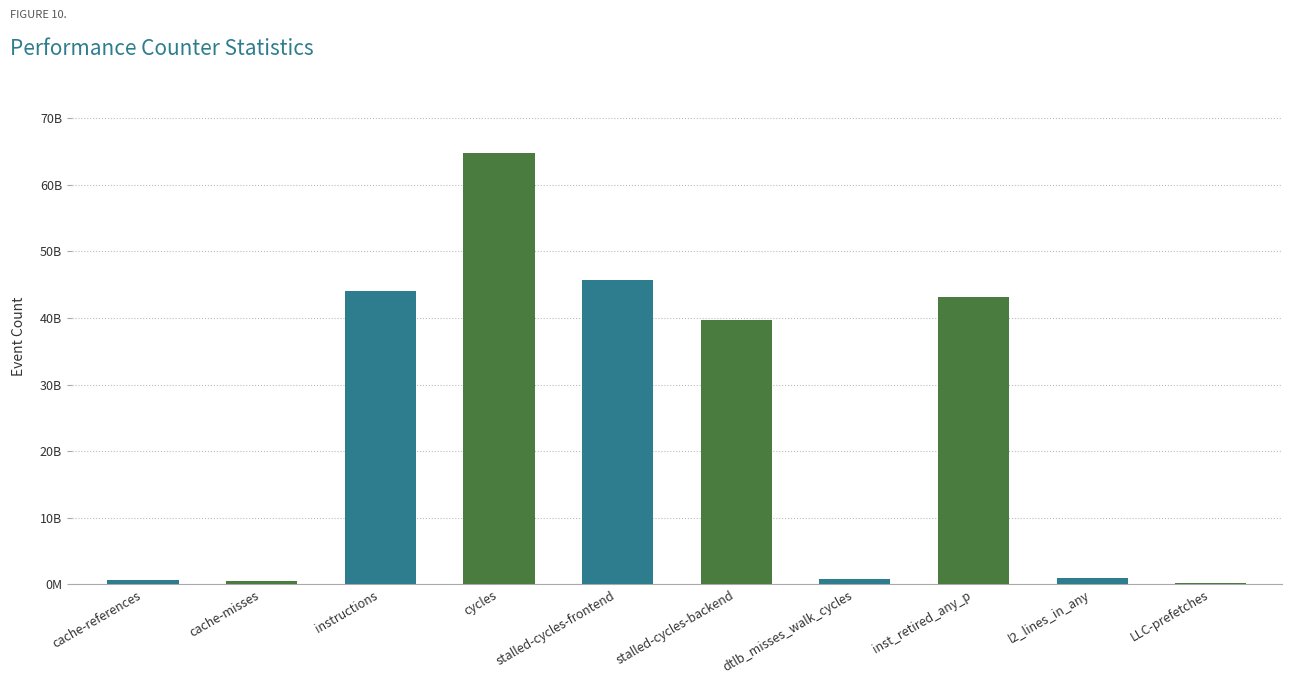

Approximately how many times larger is the value at dtlb_misses_walk_cycles compared to cache-references?

1.2